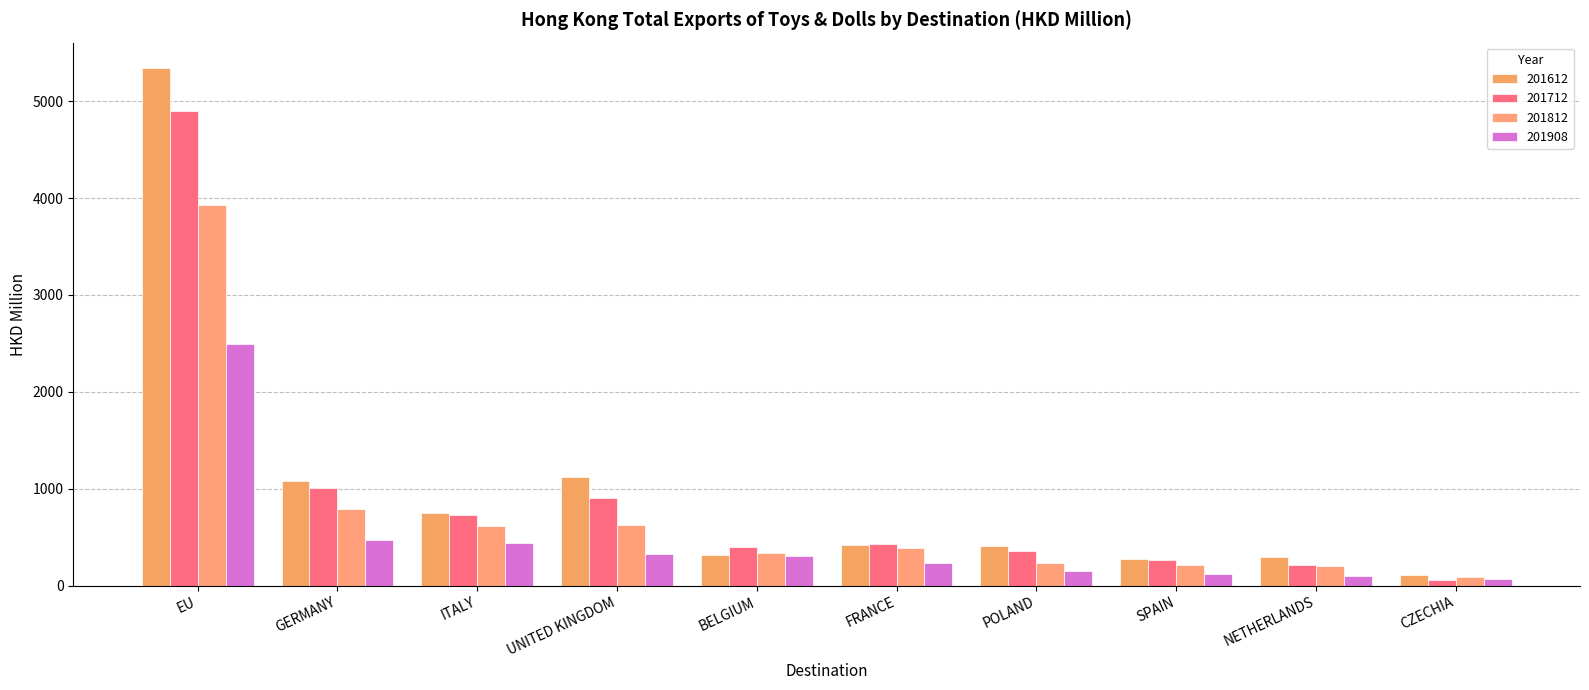

What is the value of the 201908 bar at the 4th from the left?

331.0